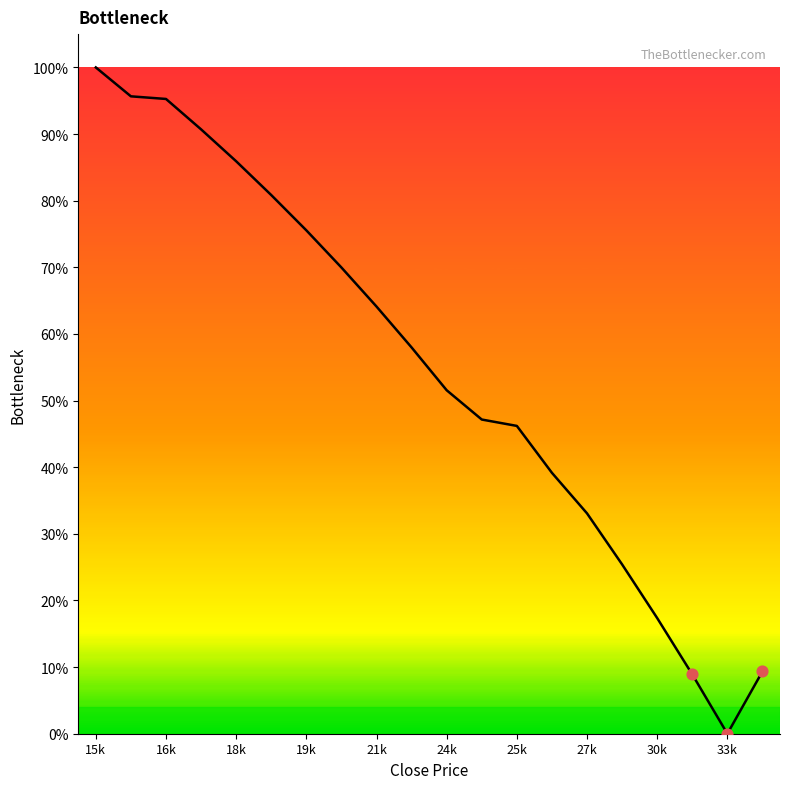

Does the chart have visible grid lines?

No